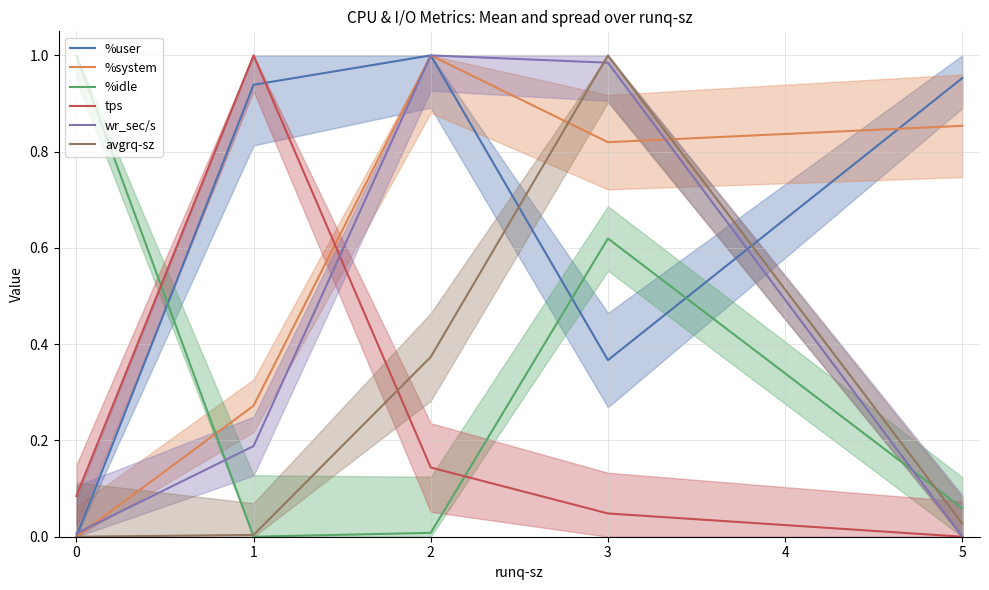

How many lines are shown in the chart?

6